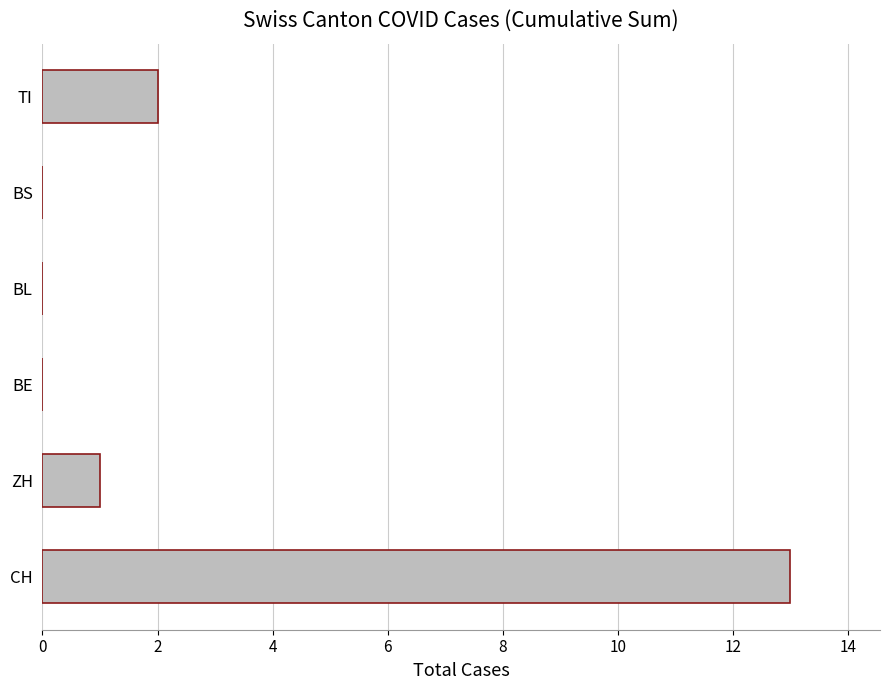

The value at CH is 13. True or false?

True